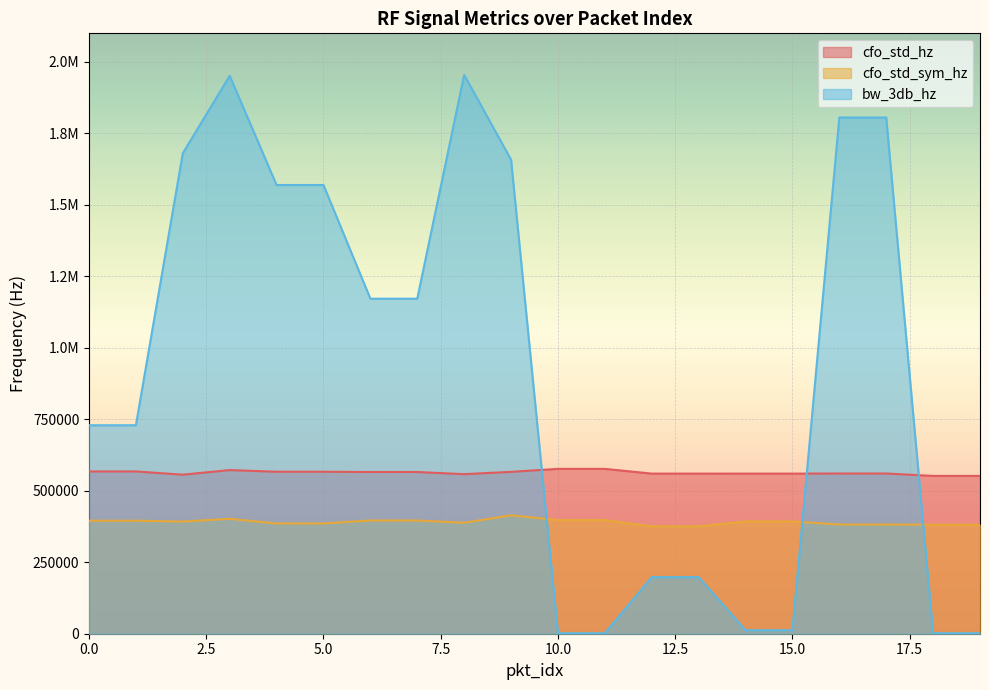

What is the spread (max minus min) of values at 0?

333874.3